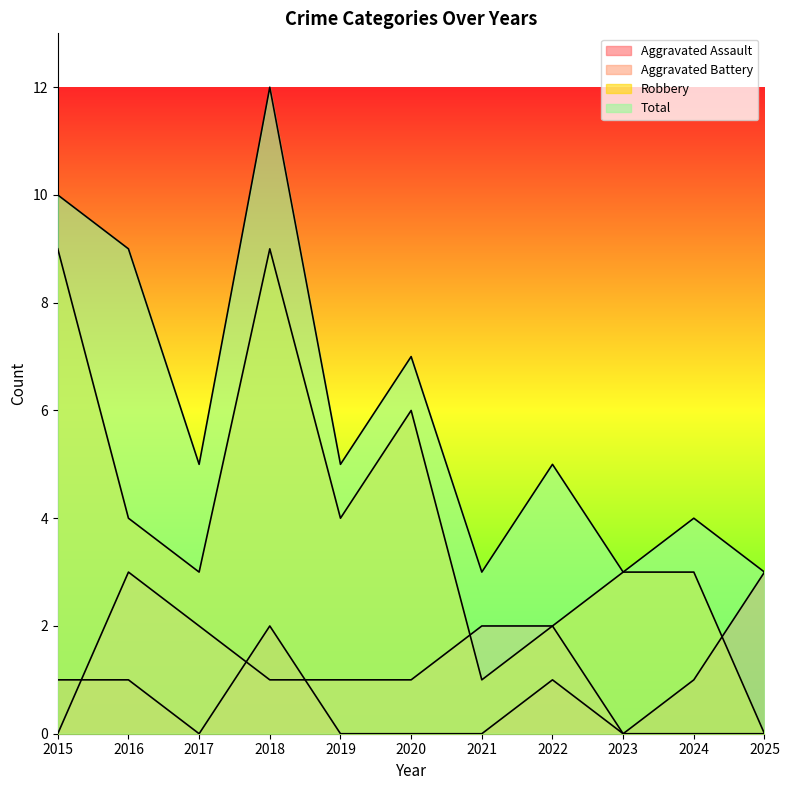

At how many categories does at least one series exceed 11?

1